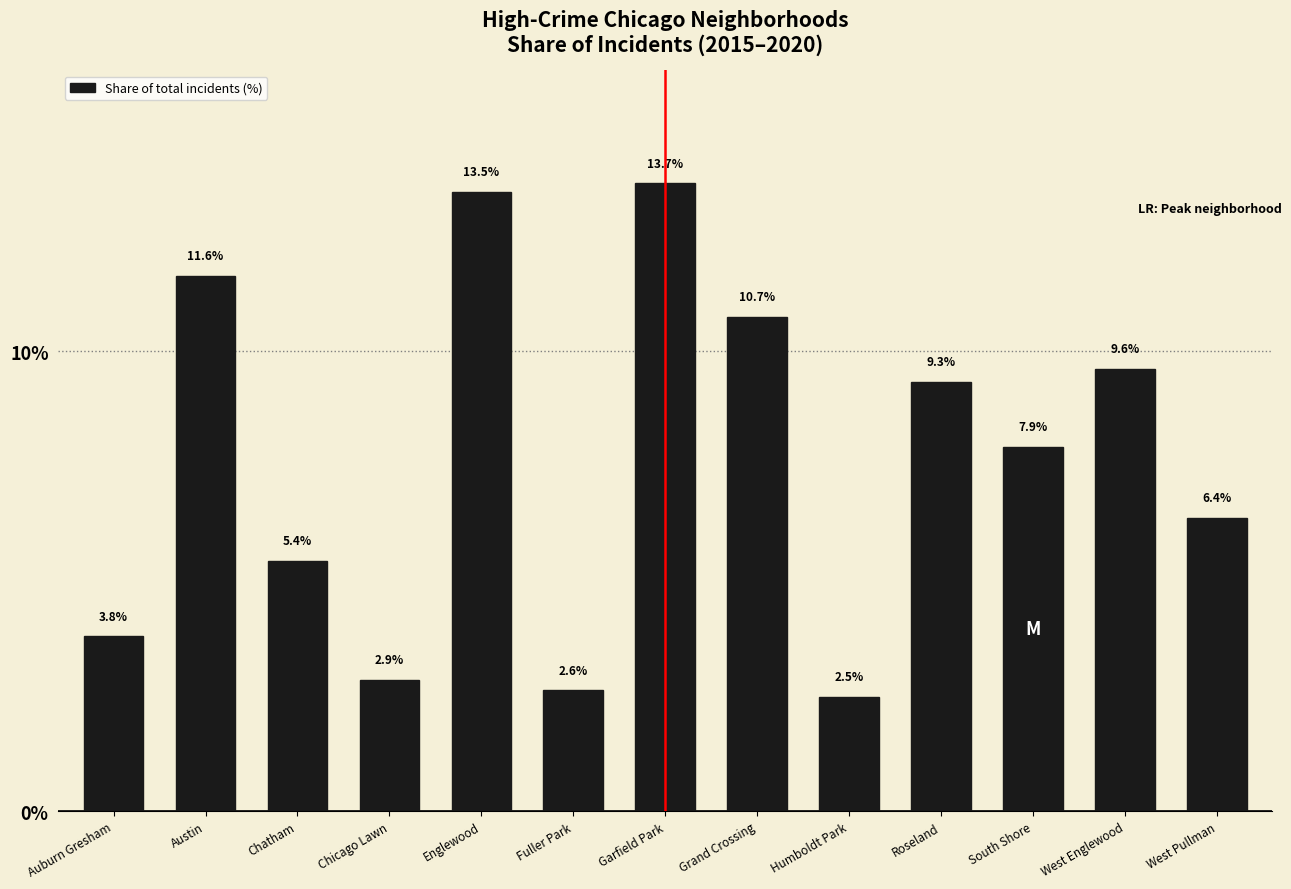

Between Chatham and South Shore, which is larger?

South Shore